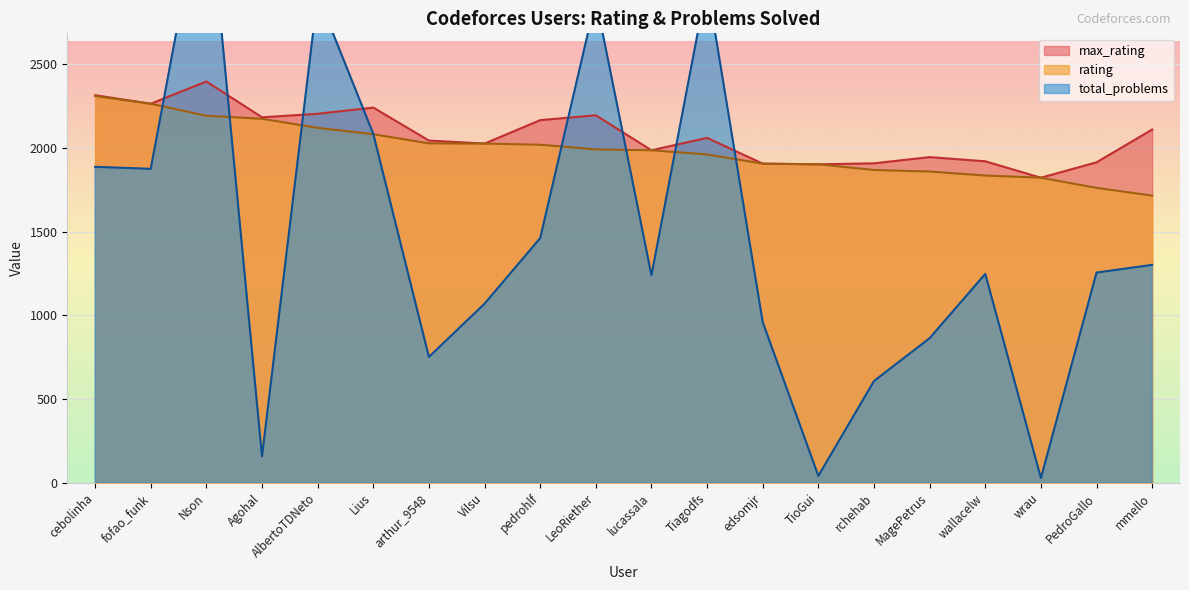

Which series has the largest total across all categories?

max_rating